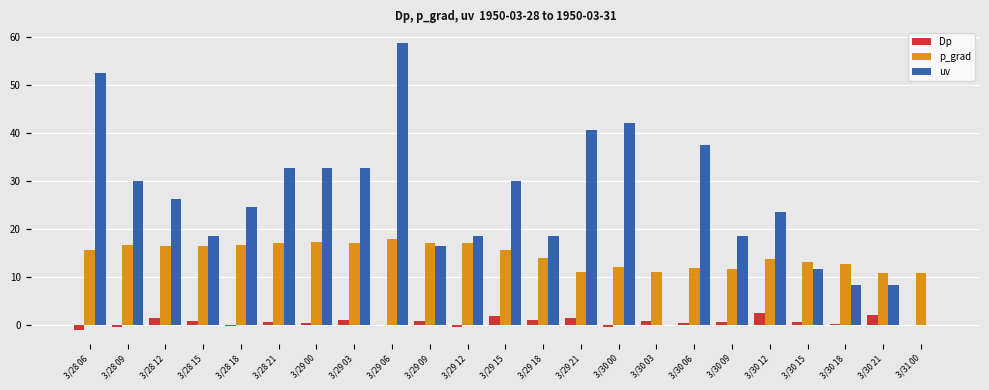

The p_grad series shows 15.6 at 3/29 15. True or false?

True